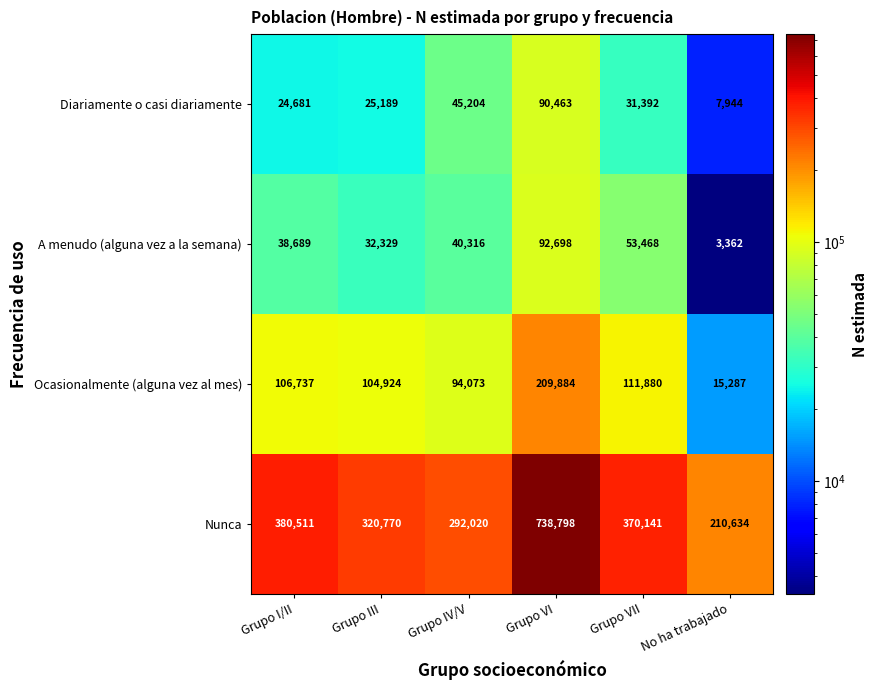

What is the difference between the highest and lowest values at Grupo III?

295581